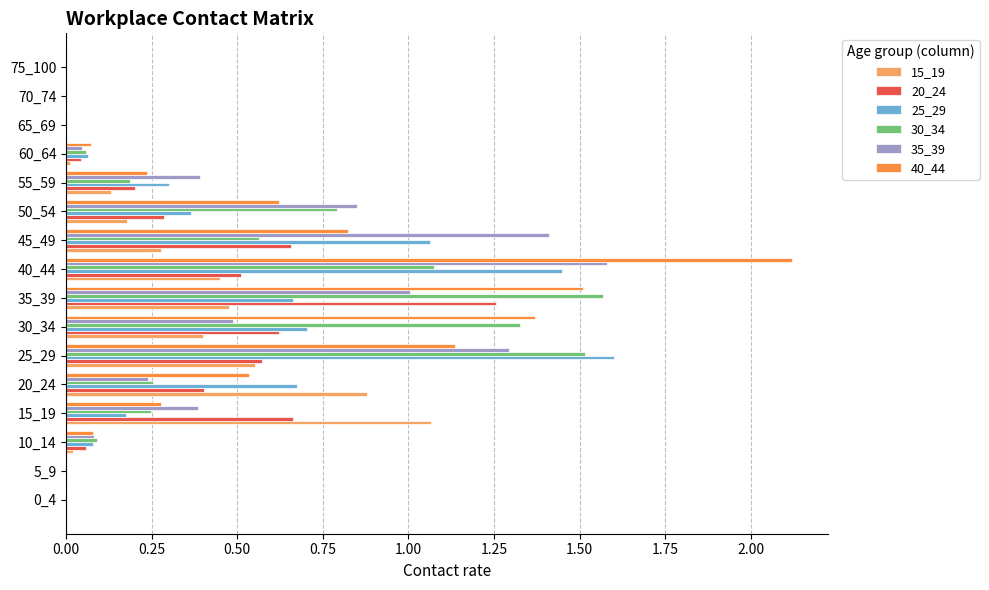

What is the sum of all 15_19 values?

4.4